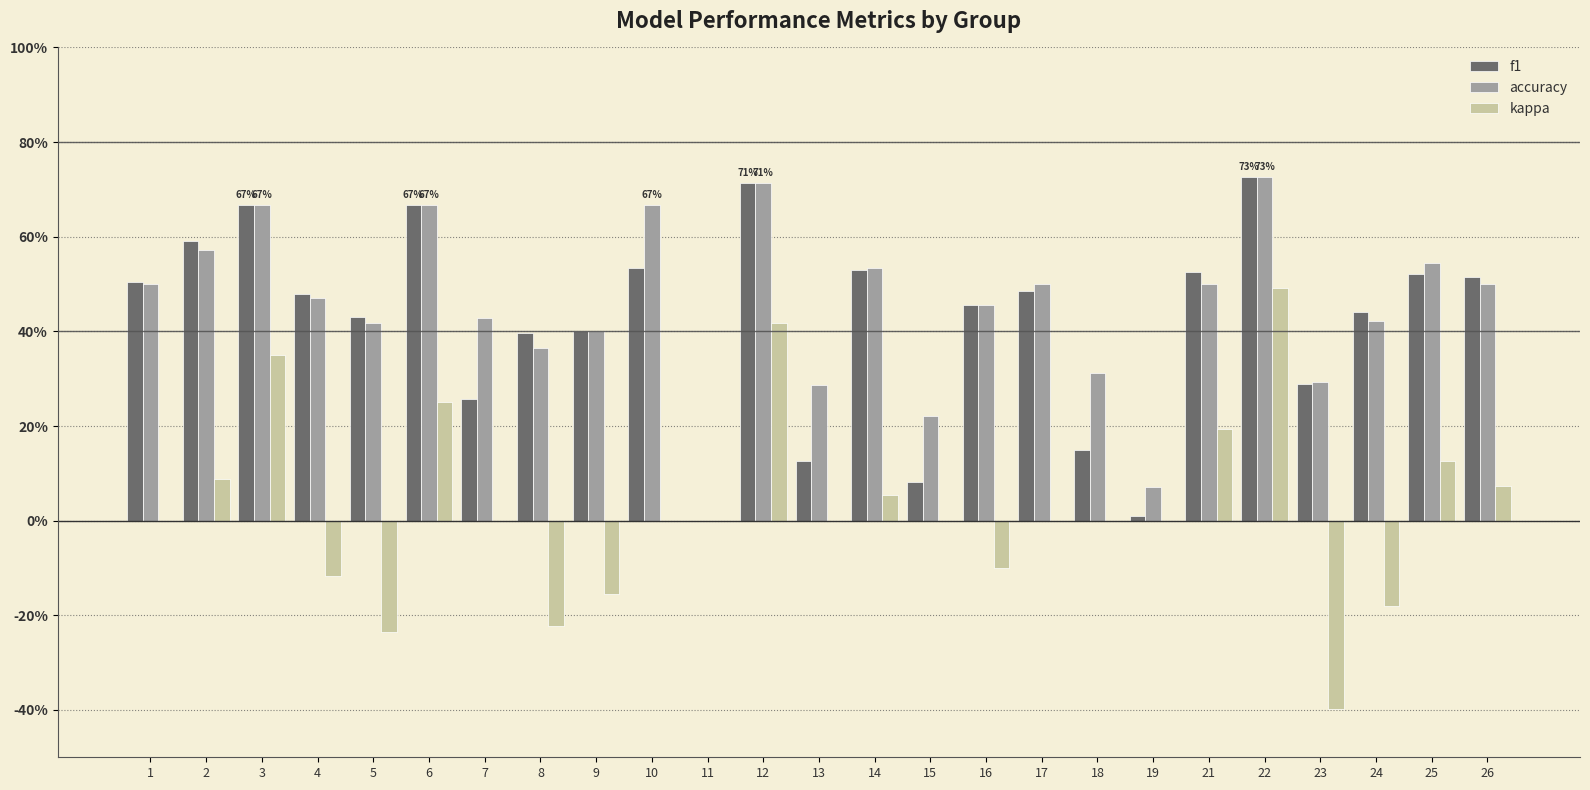

What are all the series names shown in the legend?

f1, accuracy, kappa